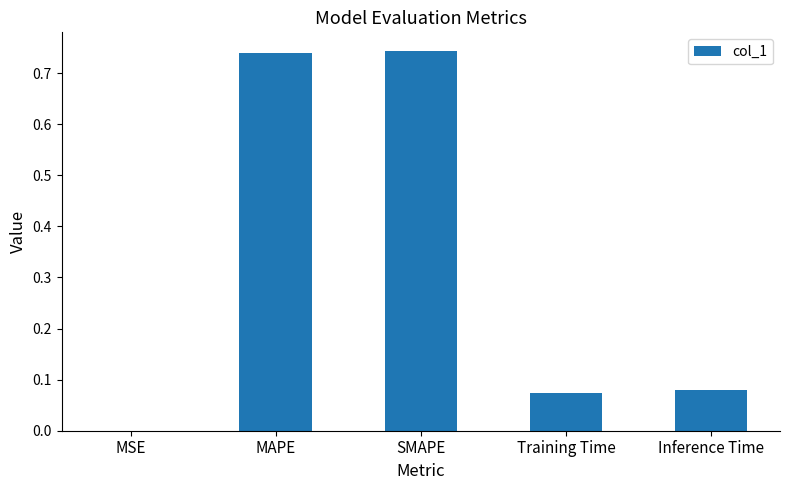

The value at SMAPE is 0.2. True or false?

False